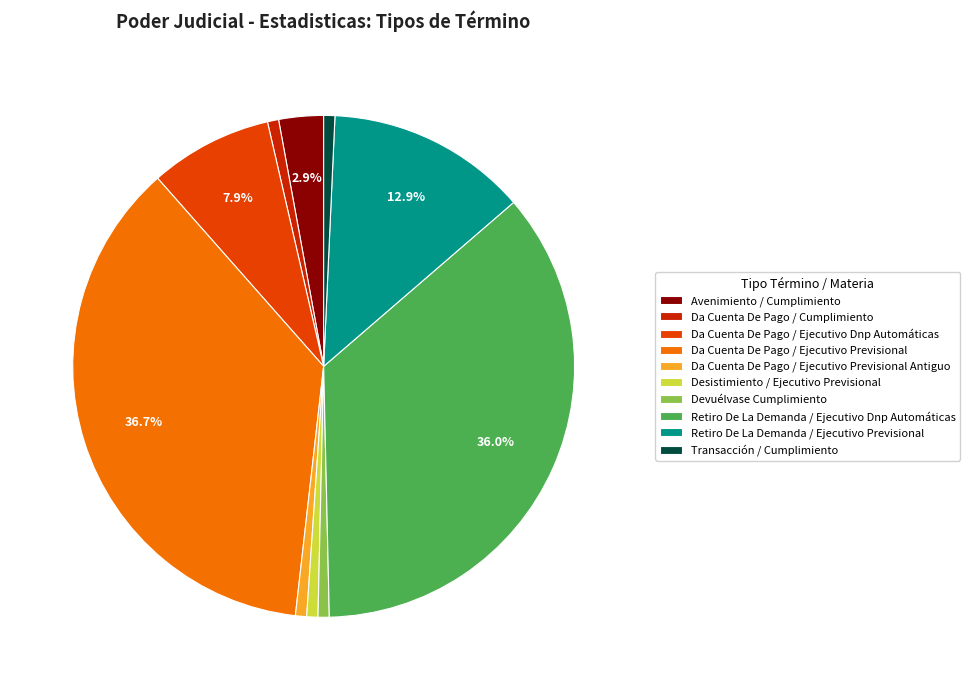

The Retiro De La Demanda / Ejecutivo Previsional slice represents 3% of the pie. True or false?

False